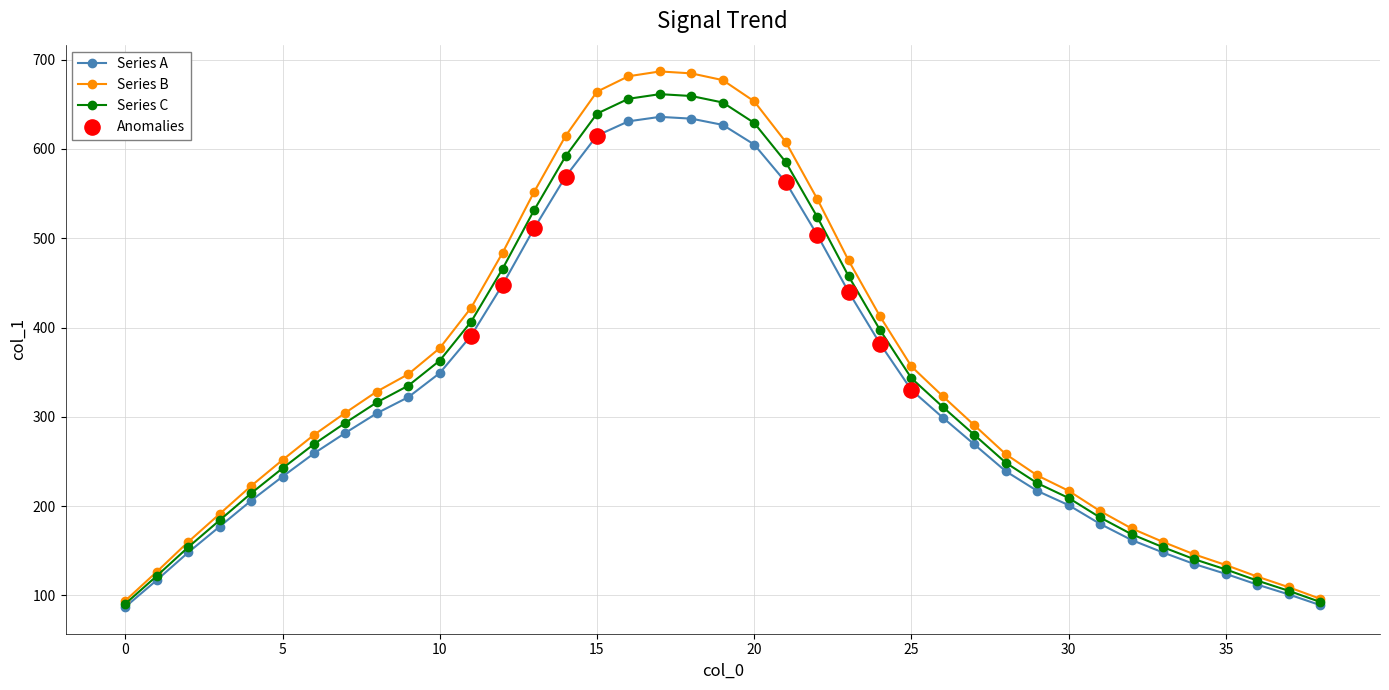

Which series has the largest range (max minus min)?

Series B